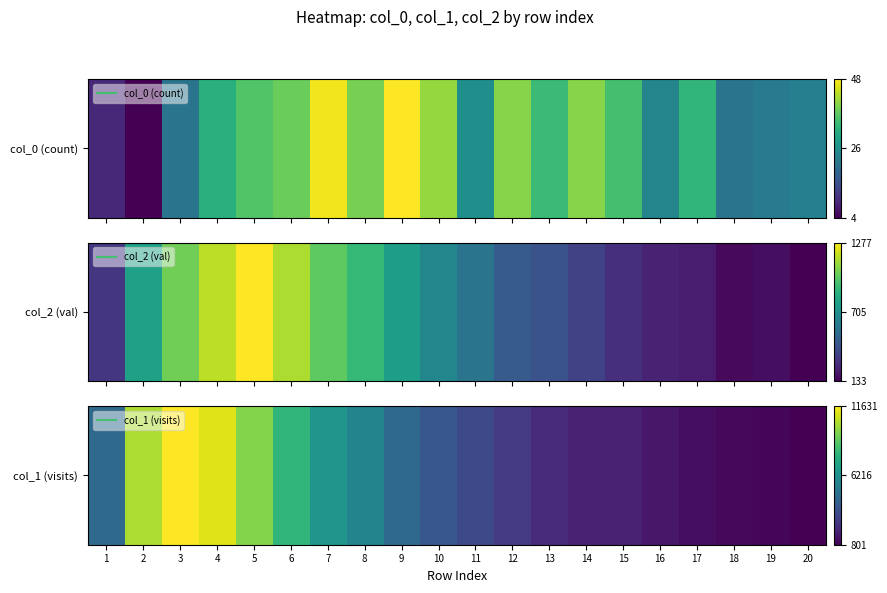

Reading left to right, extract all data points from this chart.

1=0.3	2=0.9	3=1.0	4=1.0	5=0.8	6=0.7	7=0.5	8=0.4	9=0.3	10=0.3	11=0.2	12=0.2	13=0.1	14=0.1	15=0.1	16=0.1	17=0.0	18=0.0	19=0.0	20=0.0